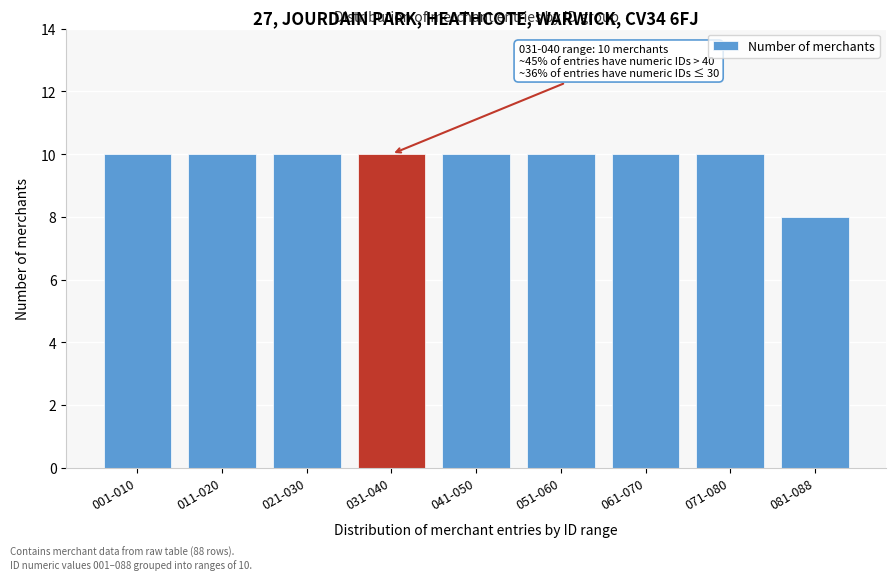

Reading left to right, list all the values displayed in this chart.

10	10	10	10	10	10	10	10	8